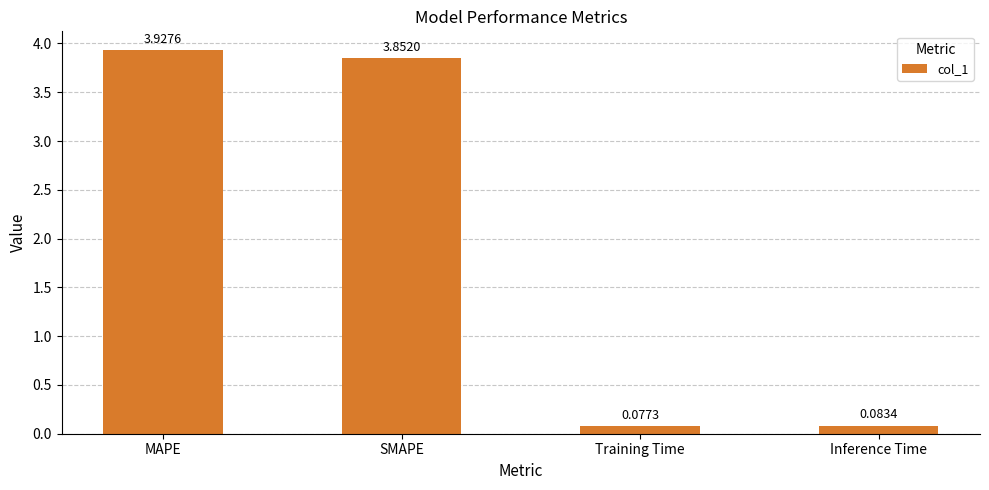

Rank the categories by value from highest to lowest.

MAPE, SMAPE, Inference Time, Training Time